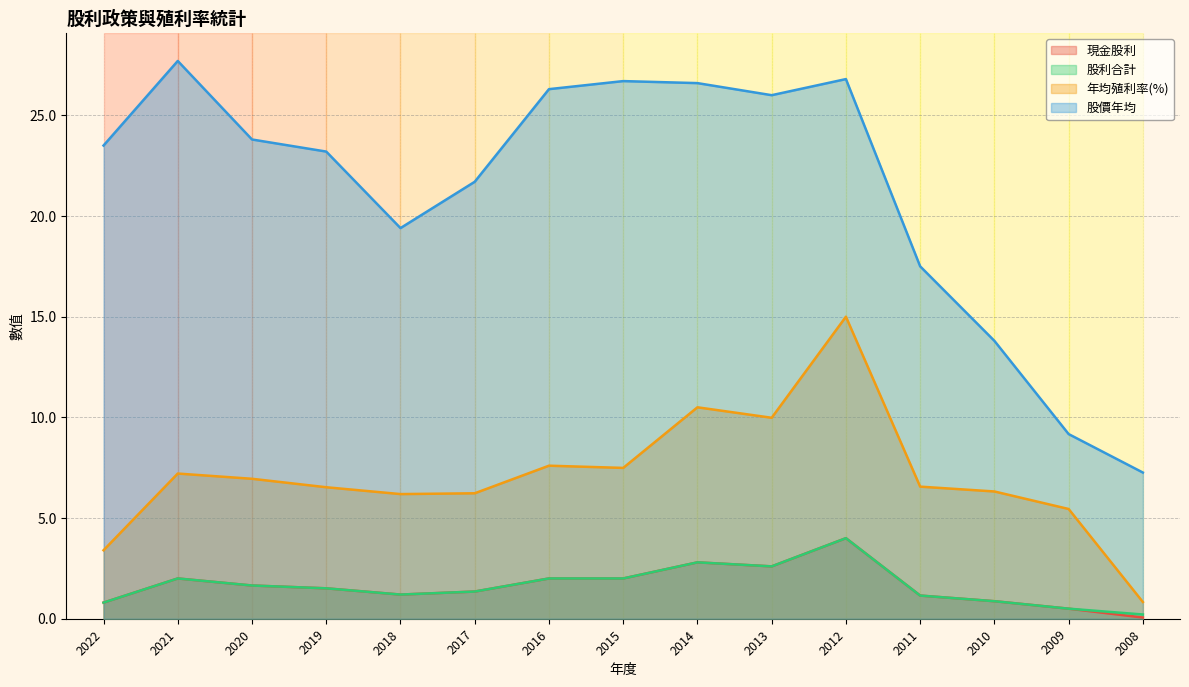

Which series has the widest spread of values?

股價年均